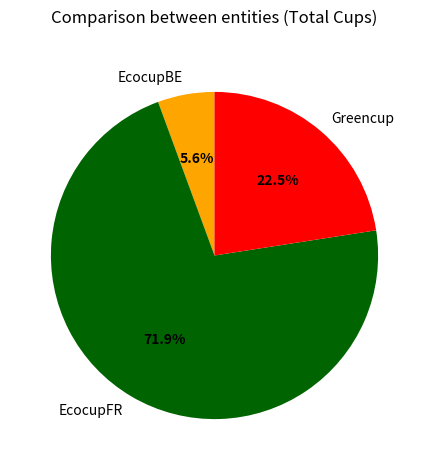

Combined, do EcocupFR and Greencup account for over 50%?

Yes